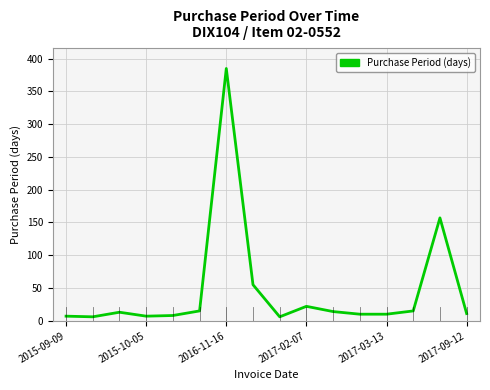

What is the average value?

46